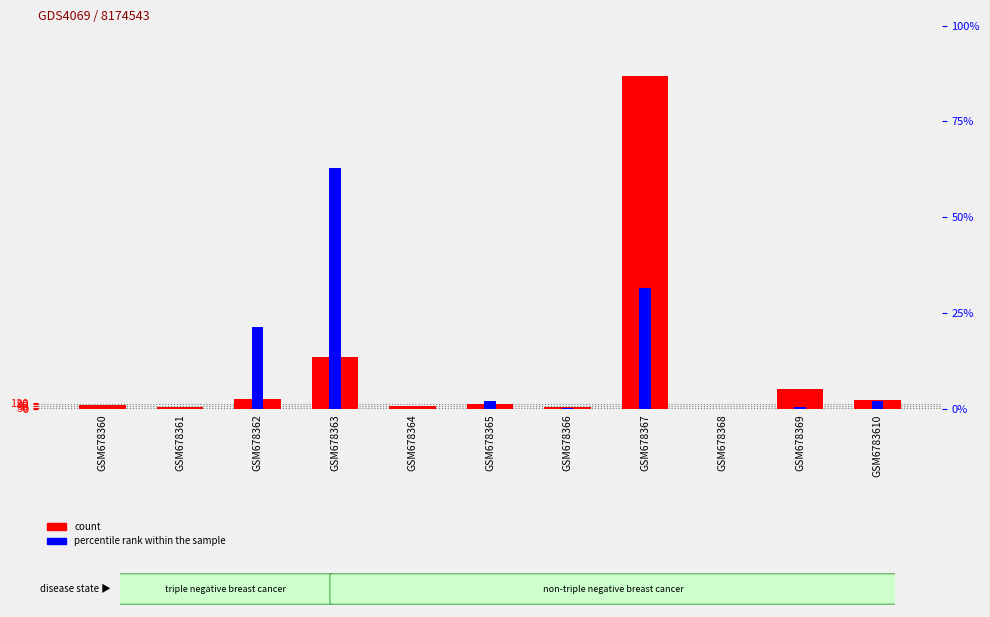

Where is percentile rank within the sample nearest to the value 3?

GSM678367